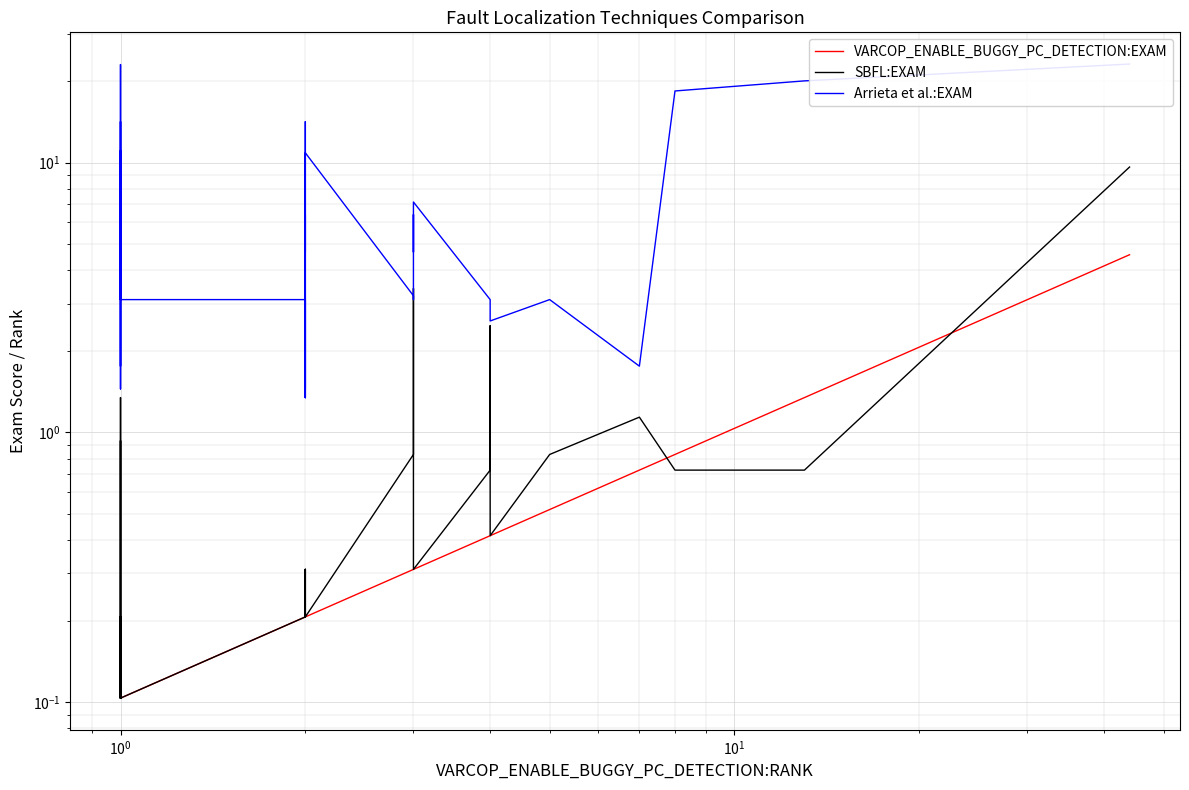

True or false: VARCOP_ENABLE_BUGGY_PC_DETECTION:EXAM and Arrieta et al.:EXAM intersect in this chart.

False